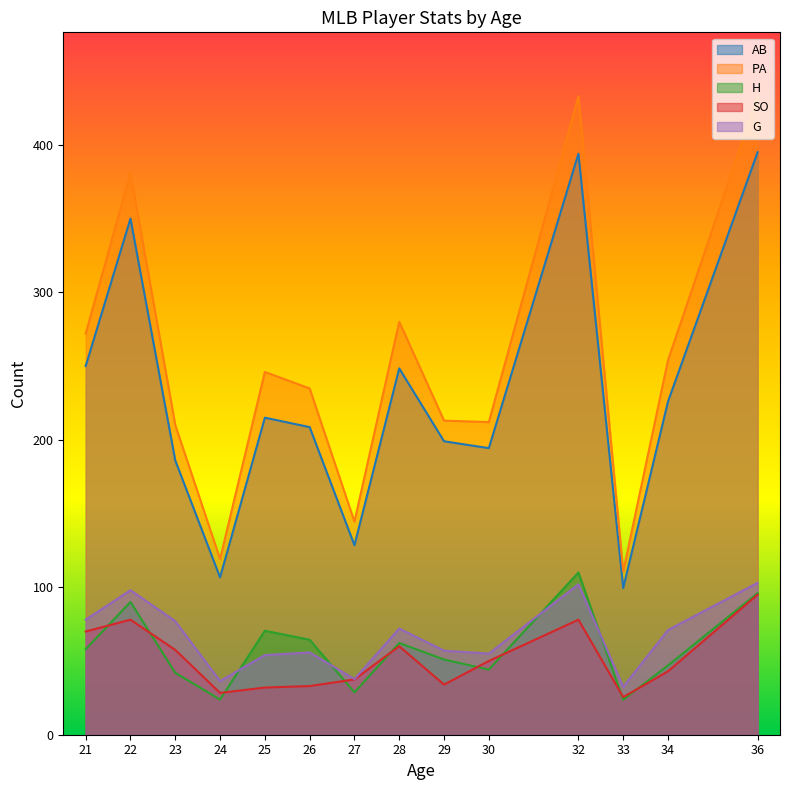

What is the maximum value shown in the chart?

433.0